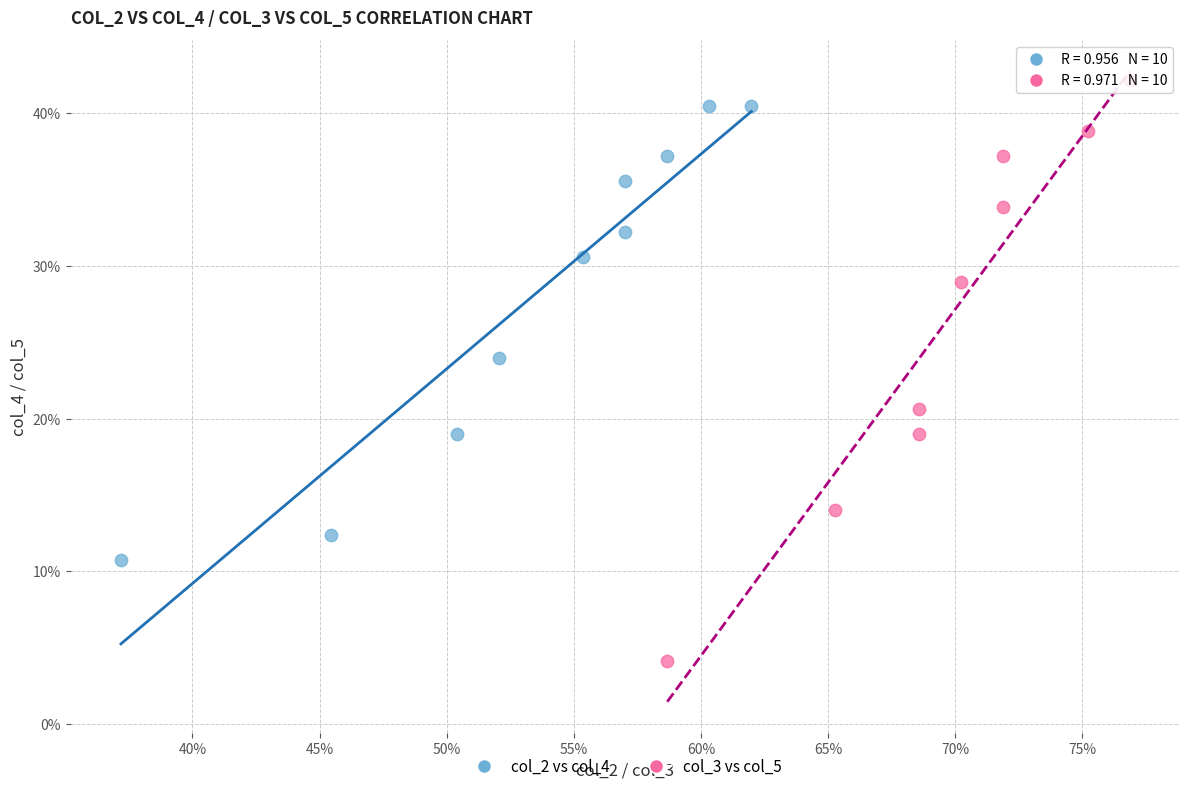

Which series has the largest Y range (max minus min)?

col_3 vs col_5